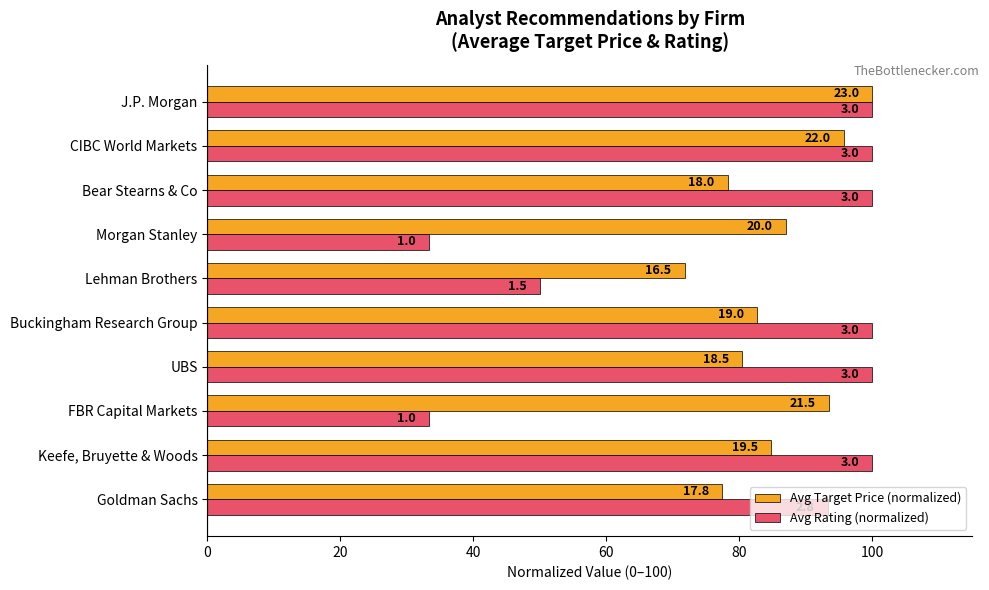

Reading left to right, list all the values displayed in this chart.

Avg Target Price (normalized): 77.4	84.8	93.5	80.4	82.6	71.7	87.0	78.3	95.7	100.0
Avg Rating (normalized): 93.3	100.0	33.3	100.0	100.0	50.0	33.3	100.0	100.0	100.0